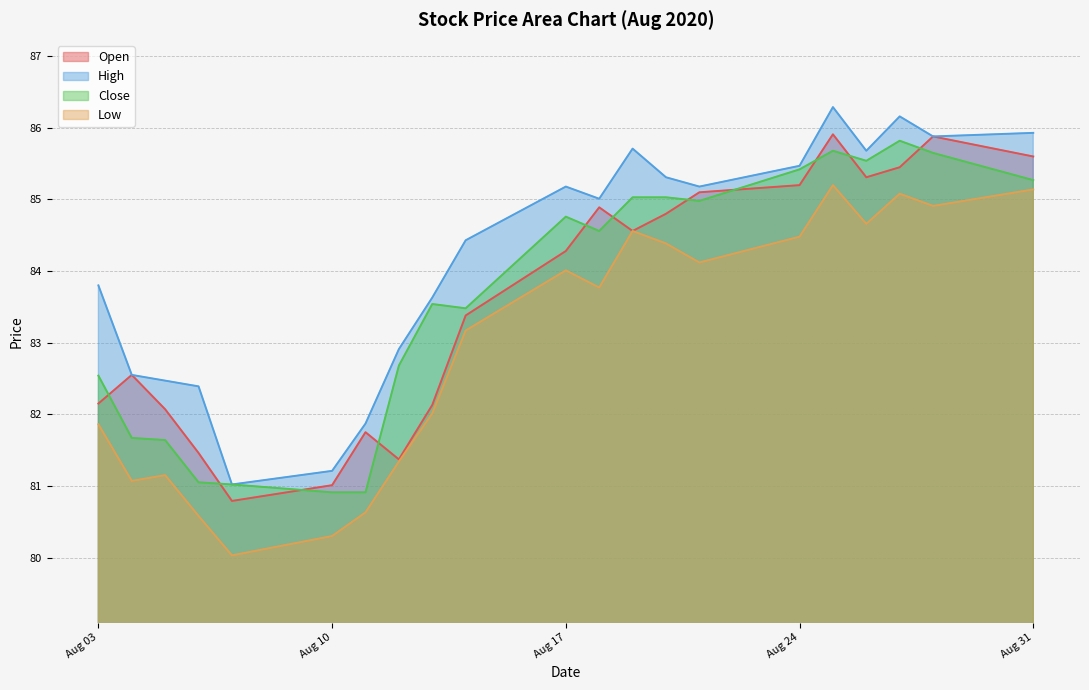

True or false: Close and Low cross at least once.

False